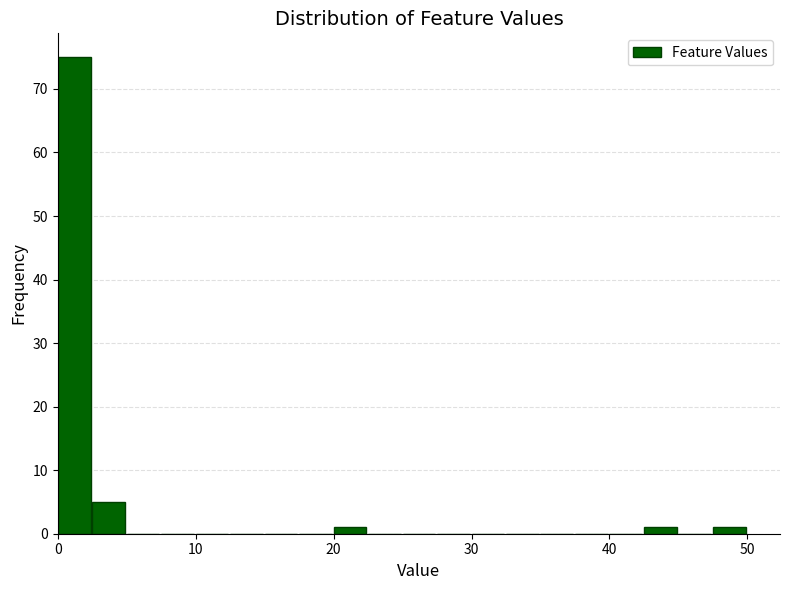

Around what value on the x-axis is the tallest bar? Give the approximate position of its centre, as read against the axis.

1